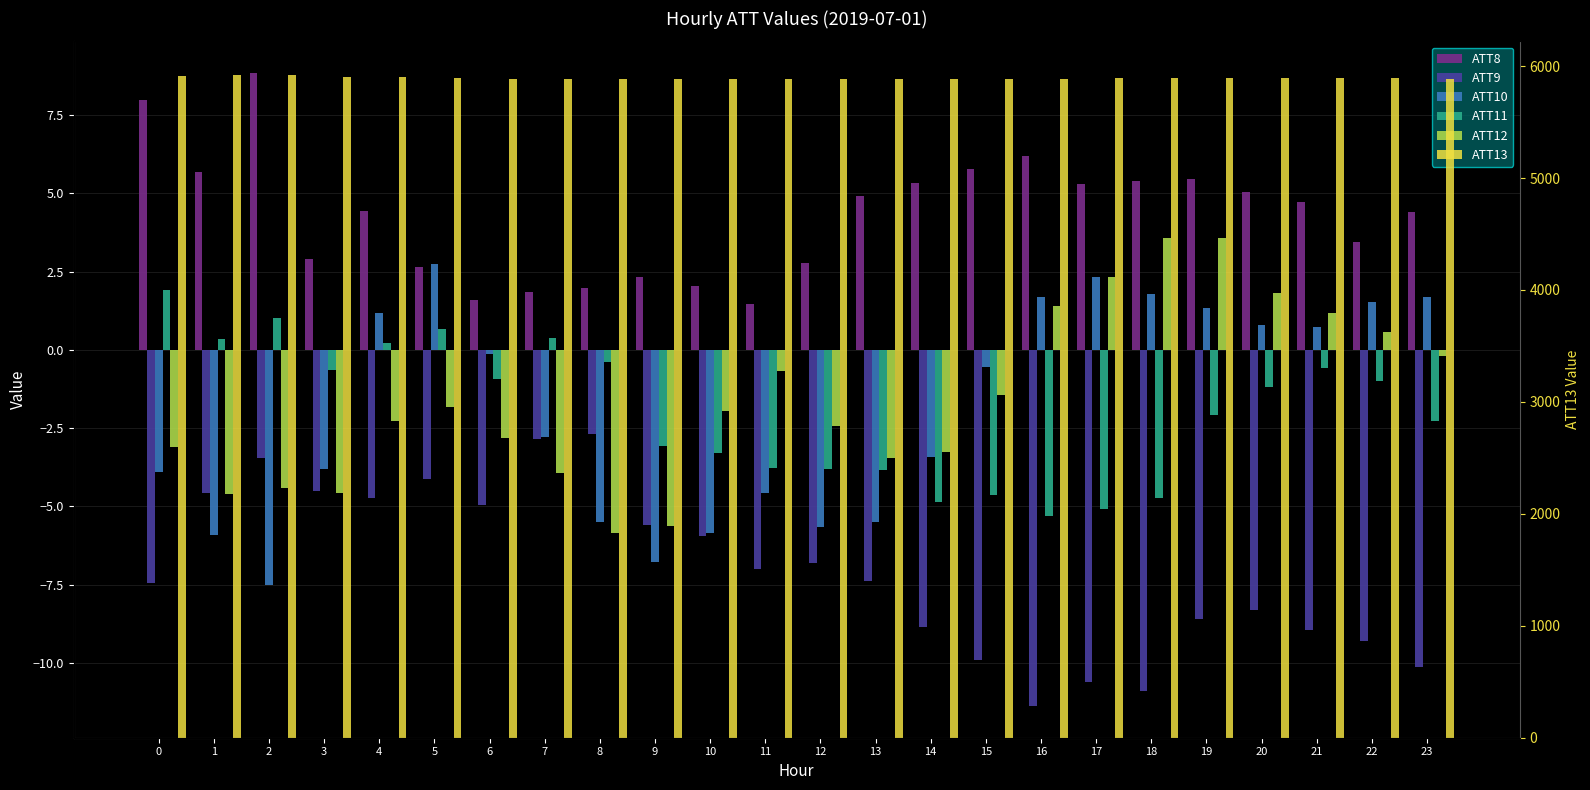

Where is ATT11 nearest to the value -1?

22